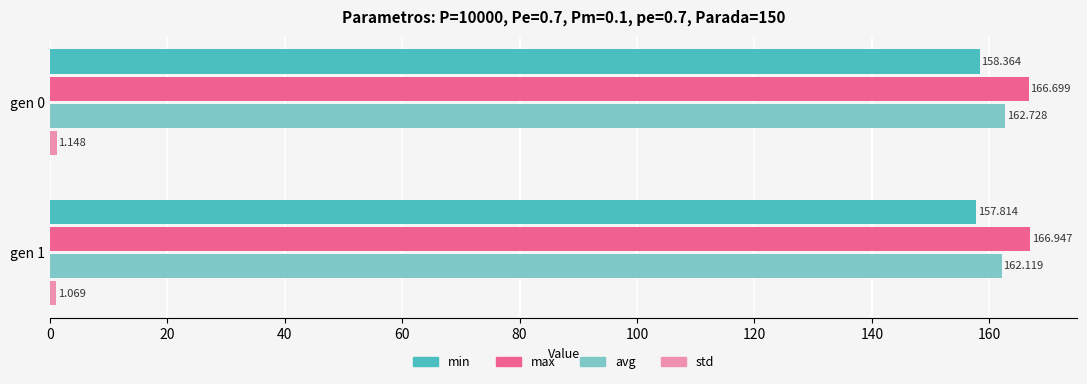

Which series changed the most between gen 0 and gen 1?

avg